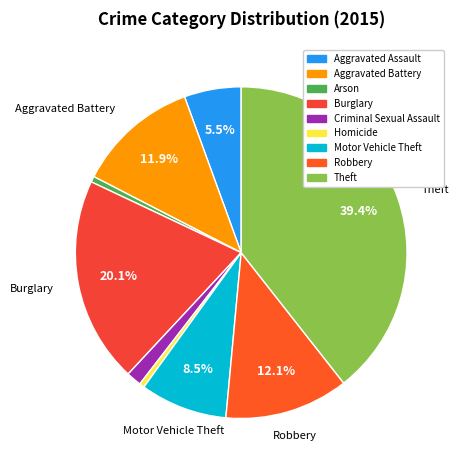

To the nearest percent, what percentage of the pie is Theft?

39%